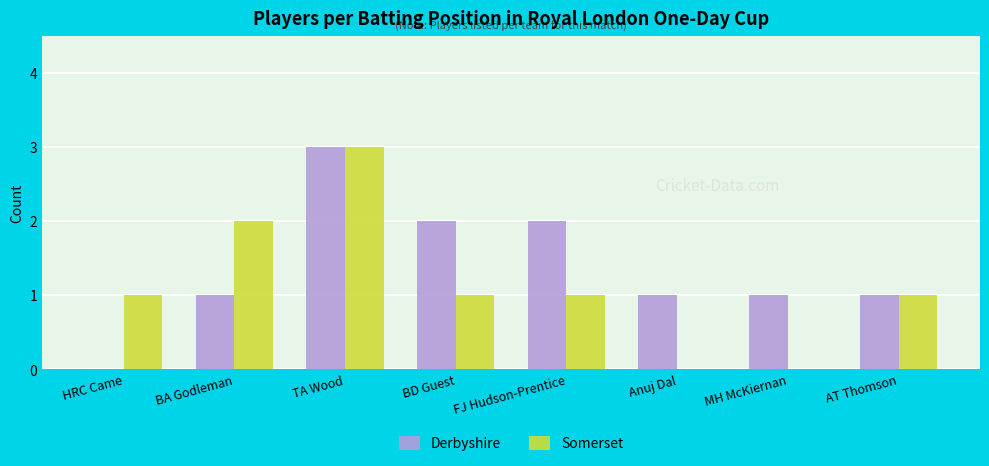

At which category does the chart reach its peak across all series?

TA Wood